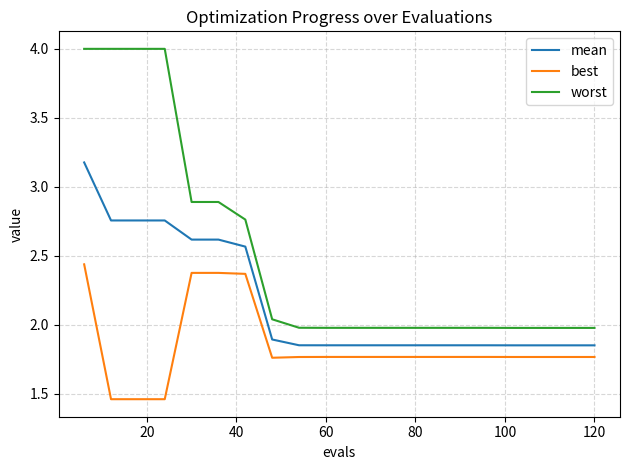

What is the sum of all best values?

36.9